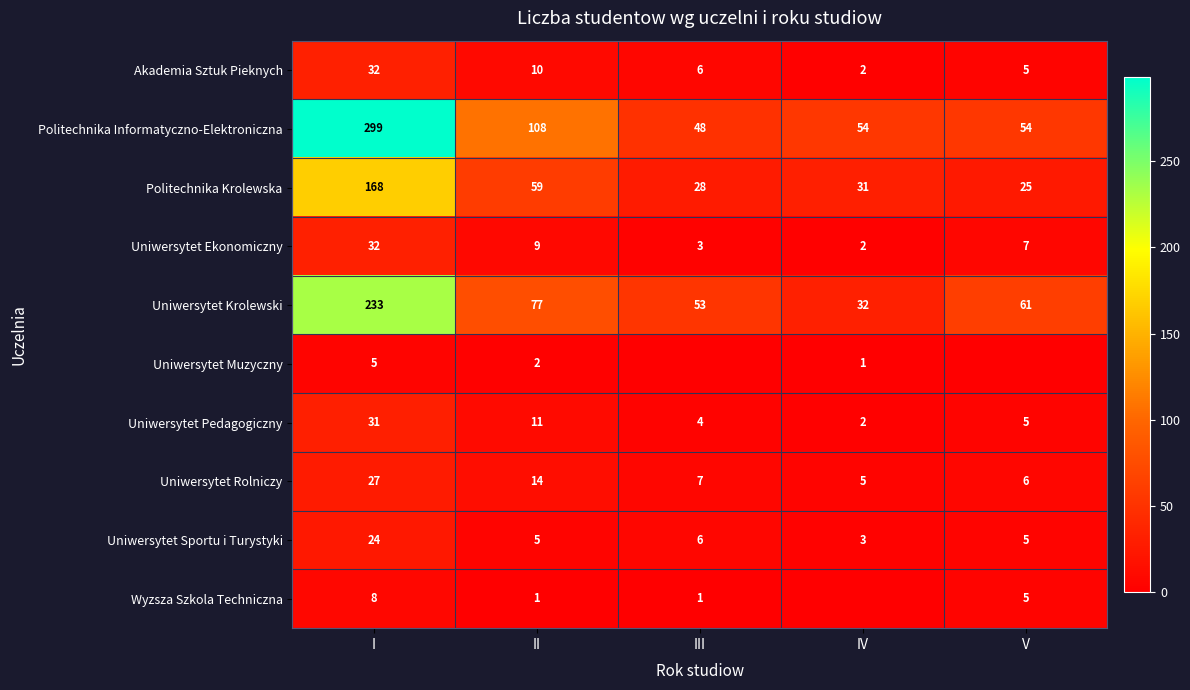

The Uniwersytet Ekonomiczny series shows 3 at II. True or false?

False